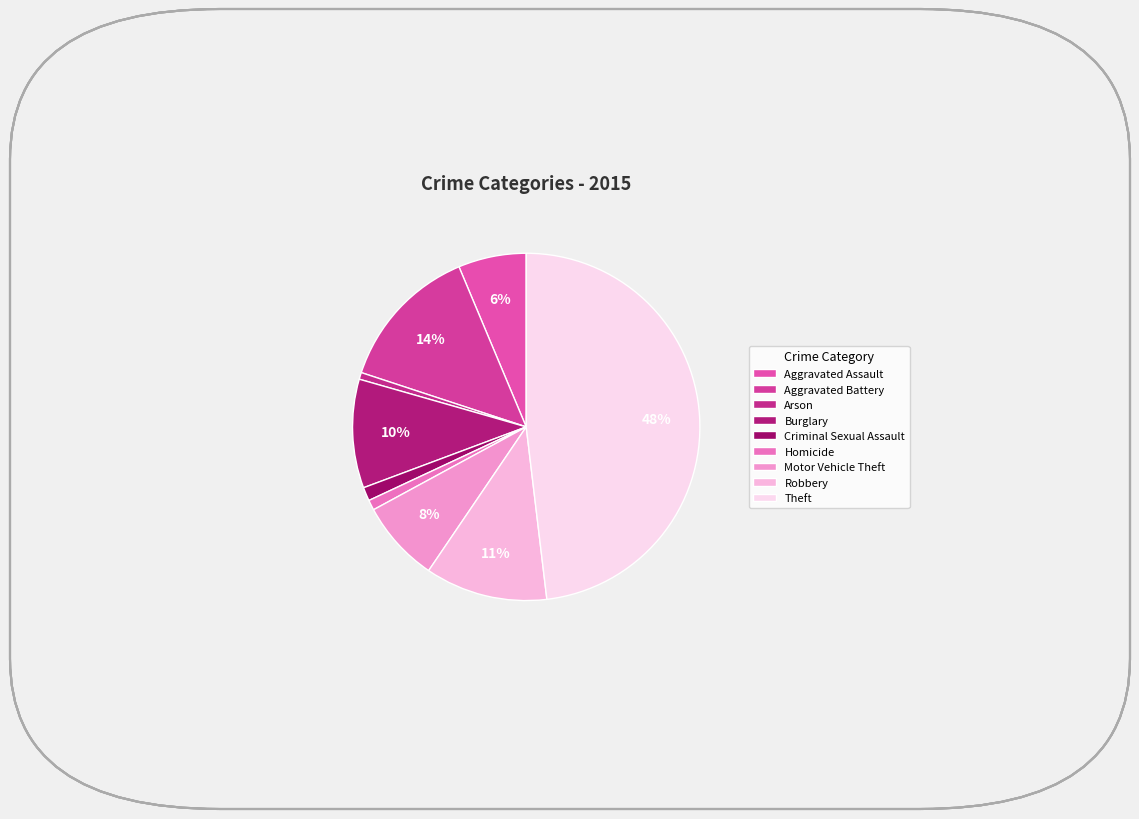

How many slices are in this pie chart?

9